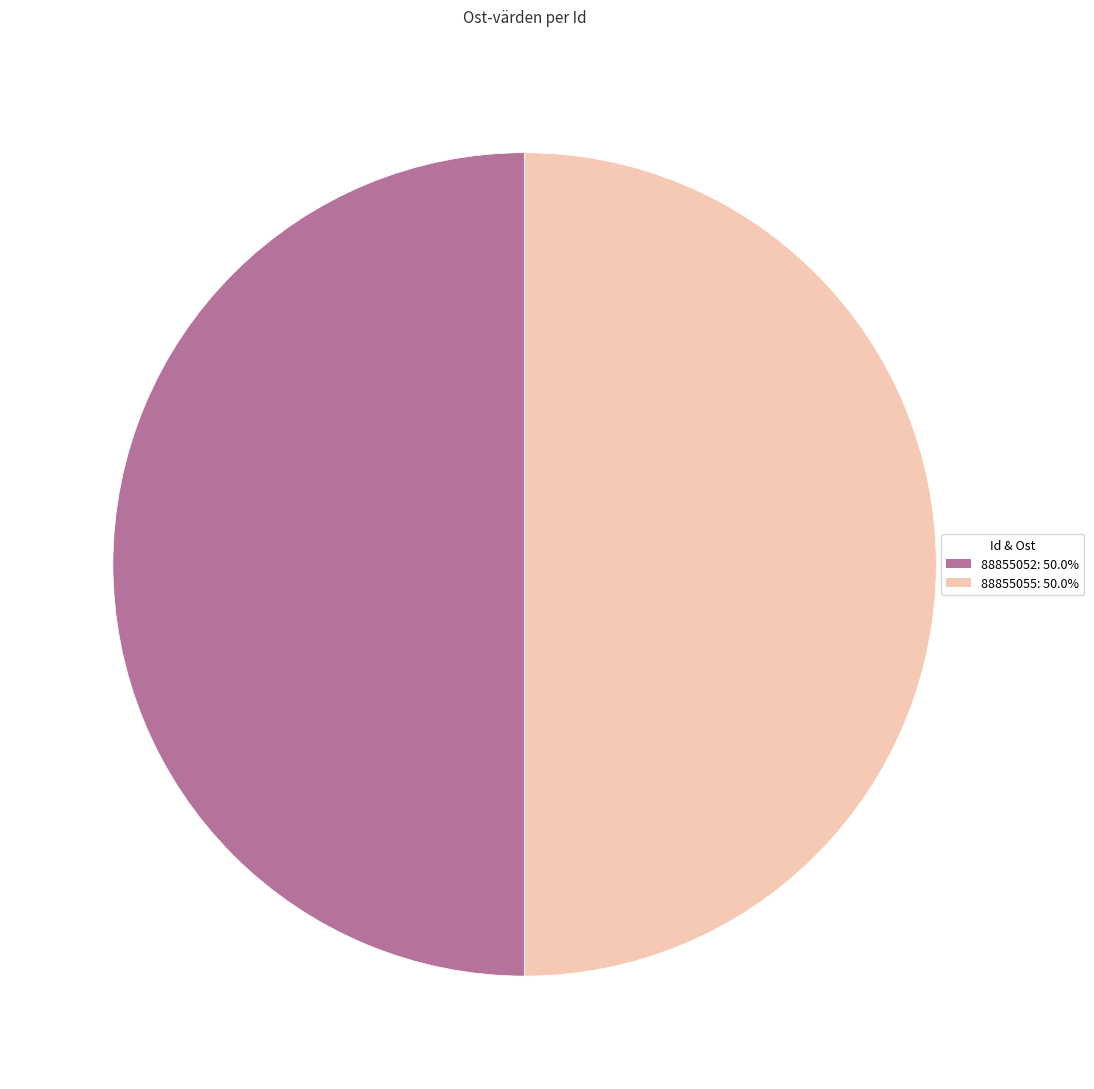

The 88855052 slice represents 45% of the pie. True or false?

False